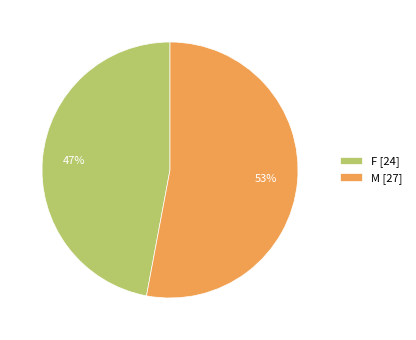

What is the ratio of the value at F to the value at M?

0.9